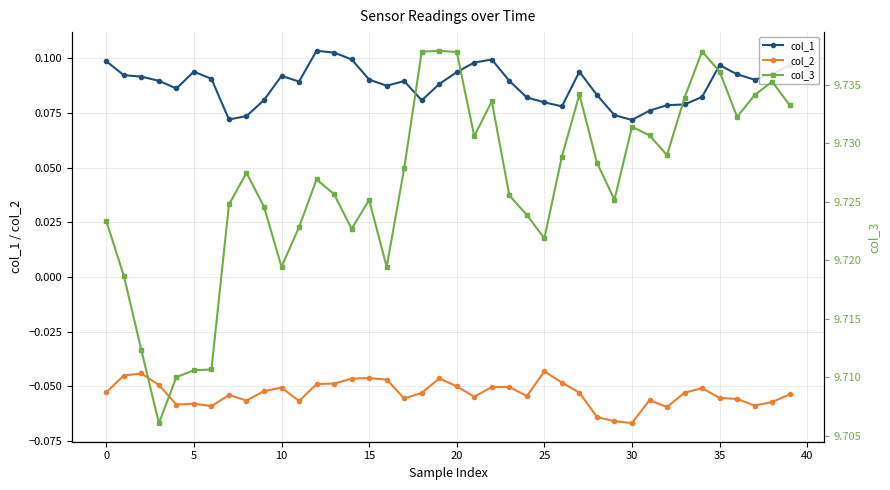

Count the col_1 values in the range 0 to 1.

40